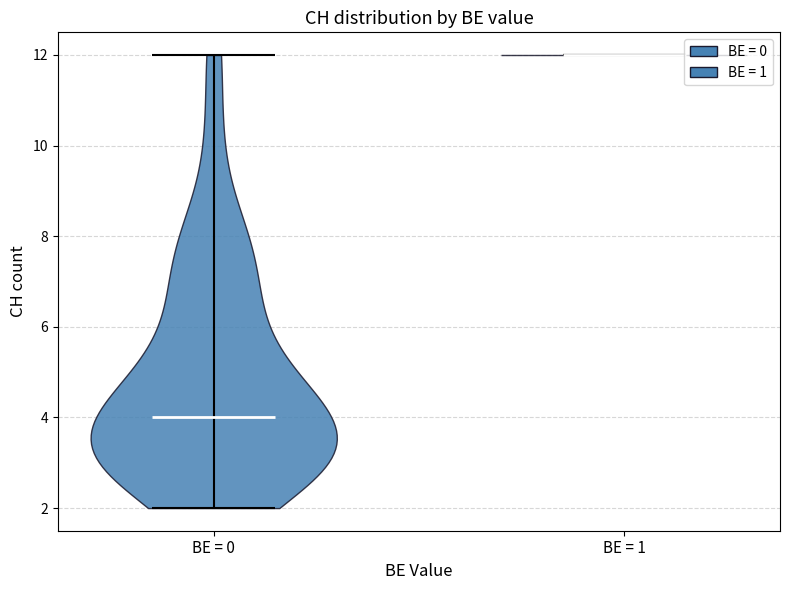

Reading left to right, read every violin against the y-axis: where its median line is, and the lowest and highest points it reaches. The values are not printed on the chart, so give them approximately, as read against the axis.

BE = 0: median line 4, lowest point 2, highest point 12
BE = 1: median line 12, lowest point 12, highest point 12